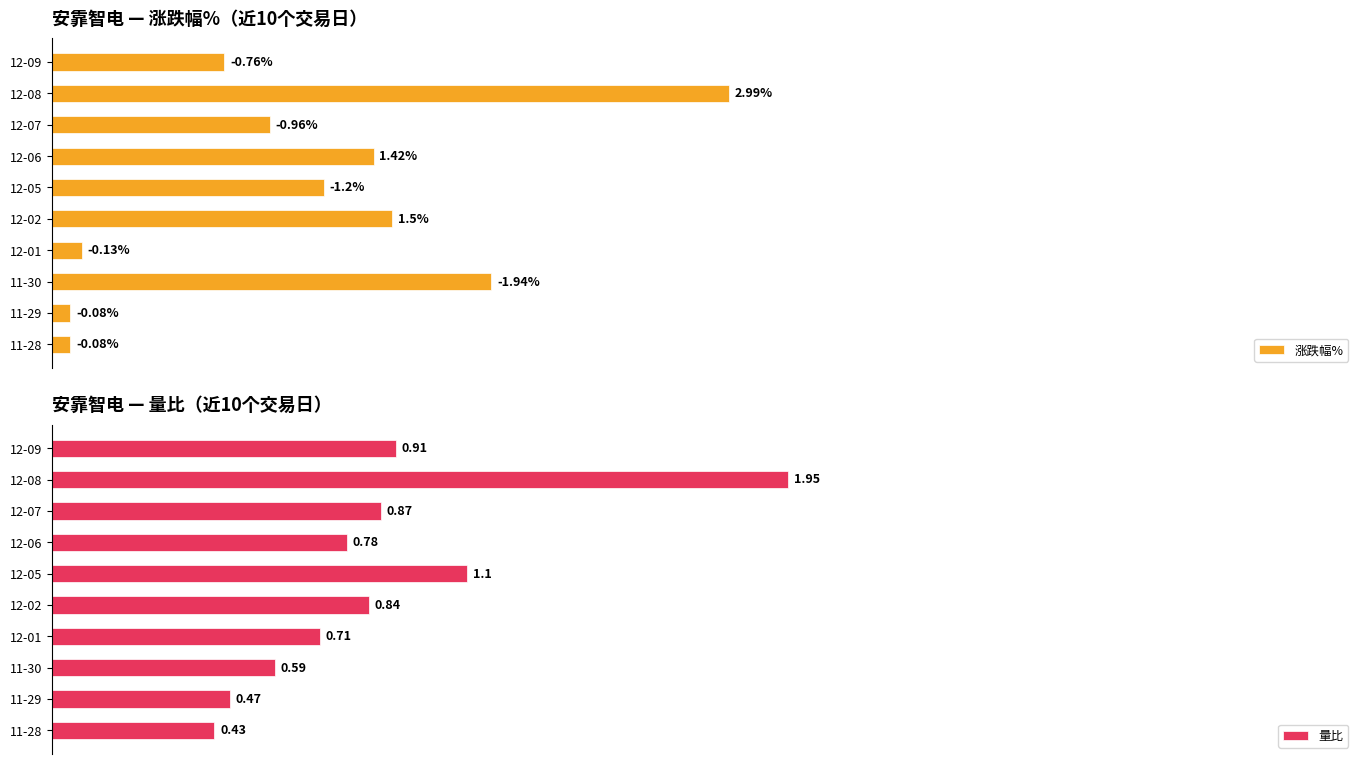

True or false: 涨跌幅% has a value of 2.1 at 9.

False